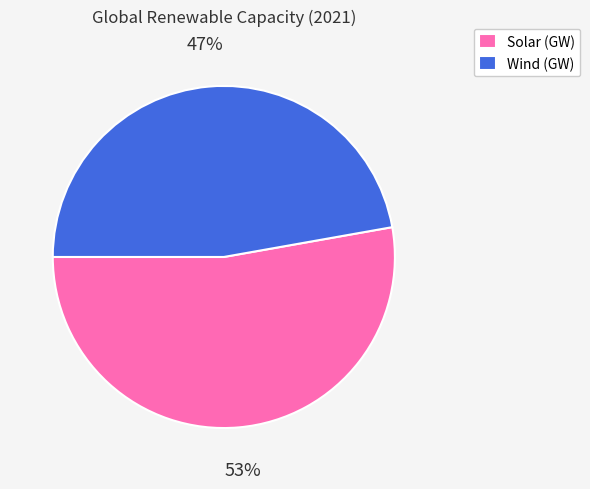

The Wind (GW) slice represents 47% of the pie. True or false?

True